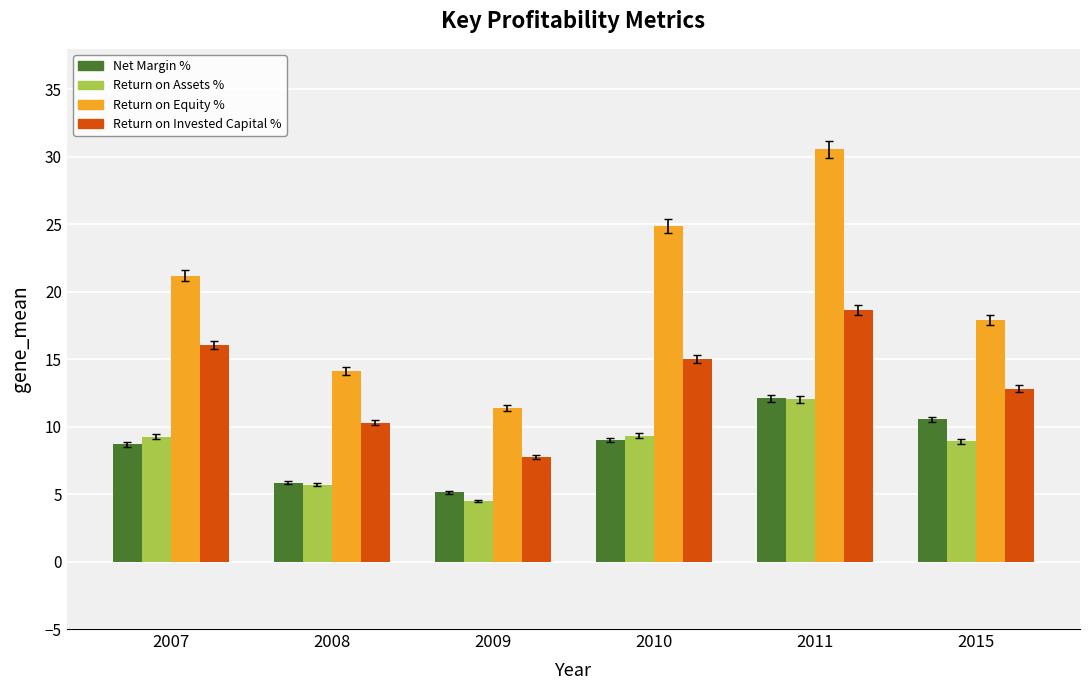

At which category does the chart reach its peak across all series?

2011